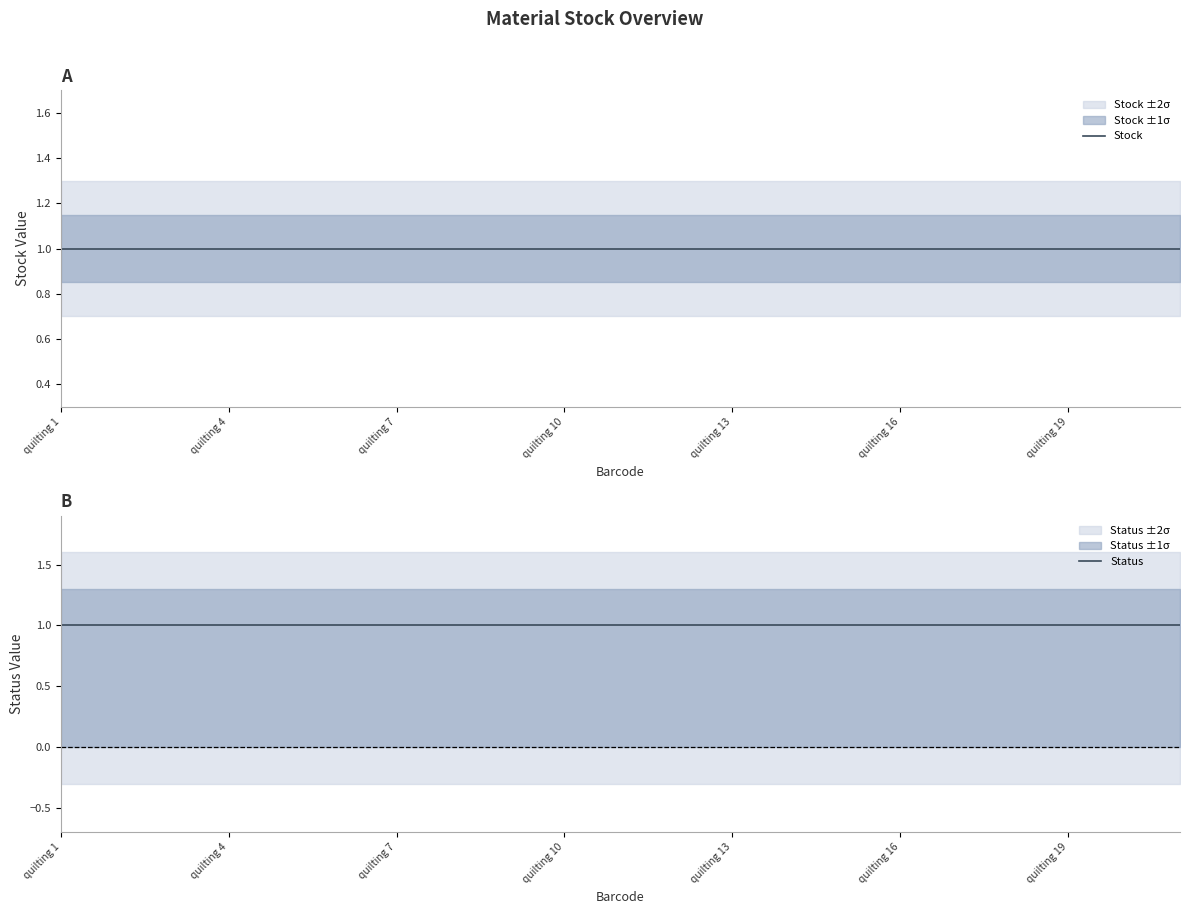

Between quilting 17 and quilting 7, which is larger?

quilting 17